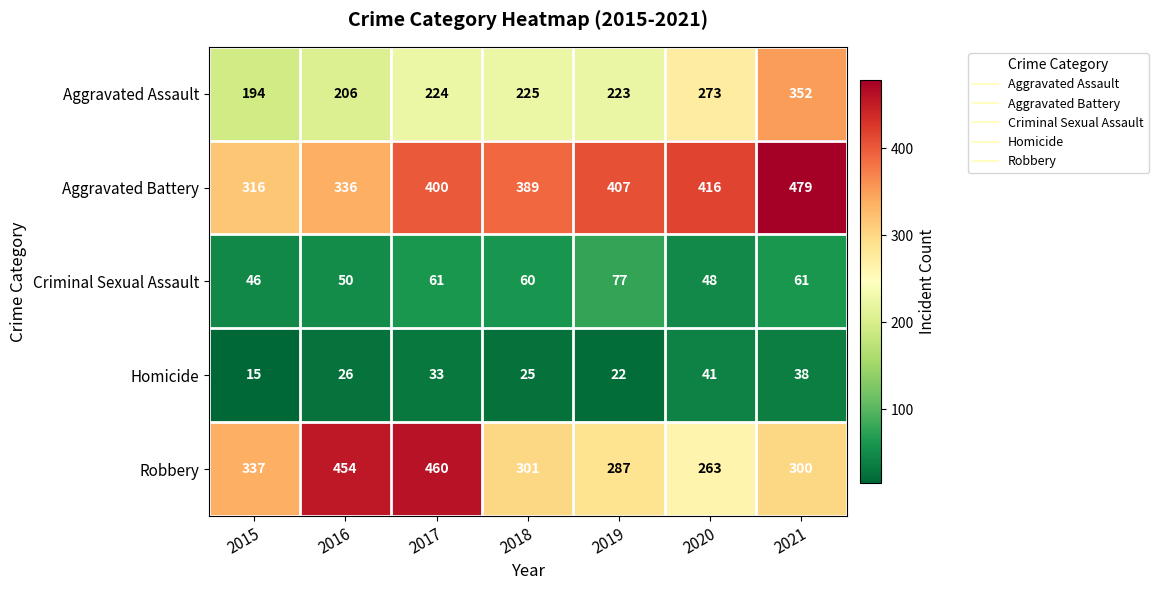

The Aggravated Battery series shows 400 at 2017. True or false?

True